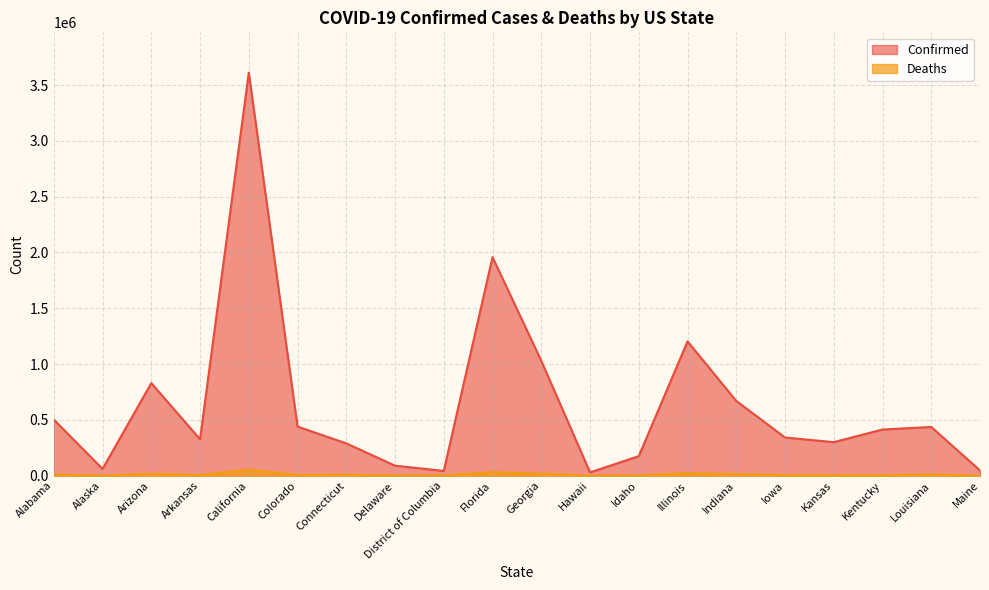

Which series changed the most between Florida and Indiana?

Confirmed